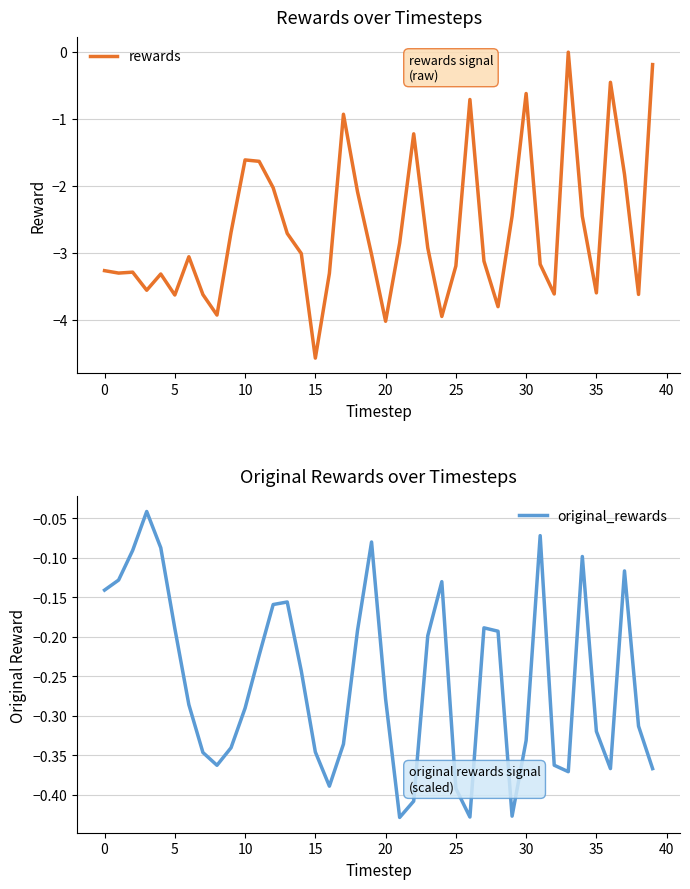

True or false: rewards has a value of -3.2 at 31.

True